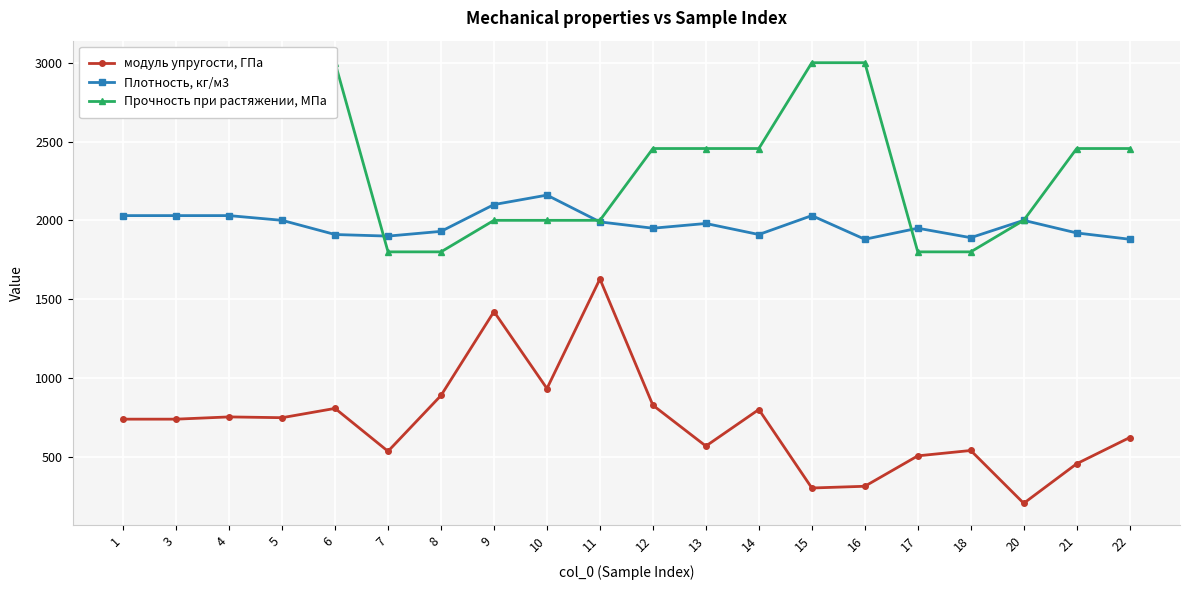

What is the approximate value of Плотность, кг/м3 at 9?

2100.0